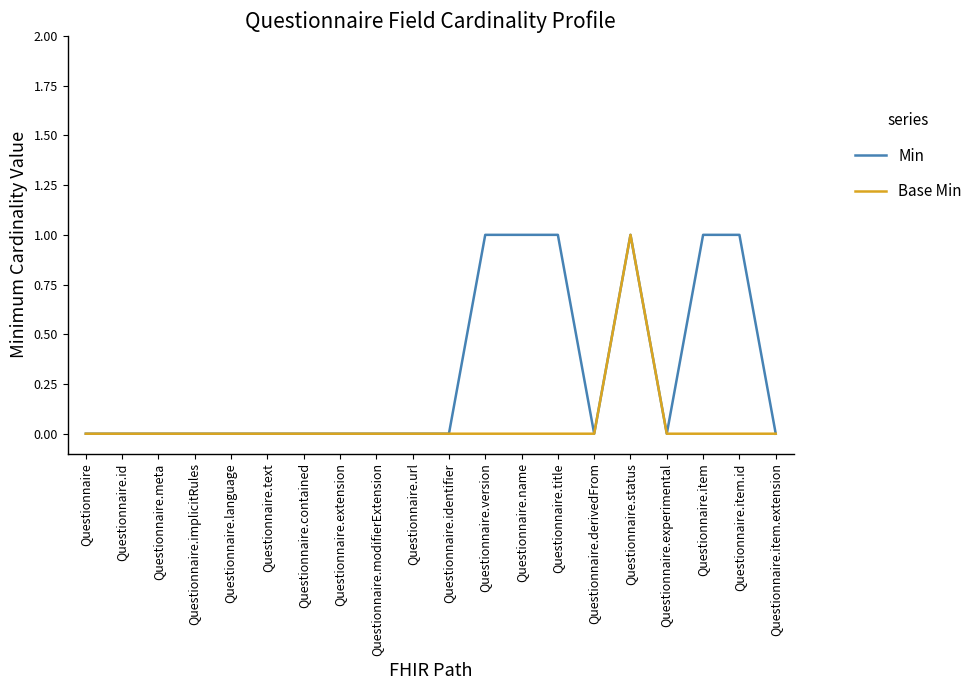

True or false: Base Min has a value of 0 at Questionnaire.url.

True